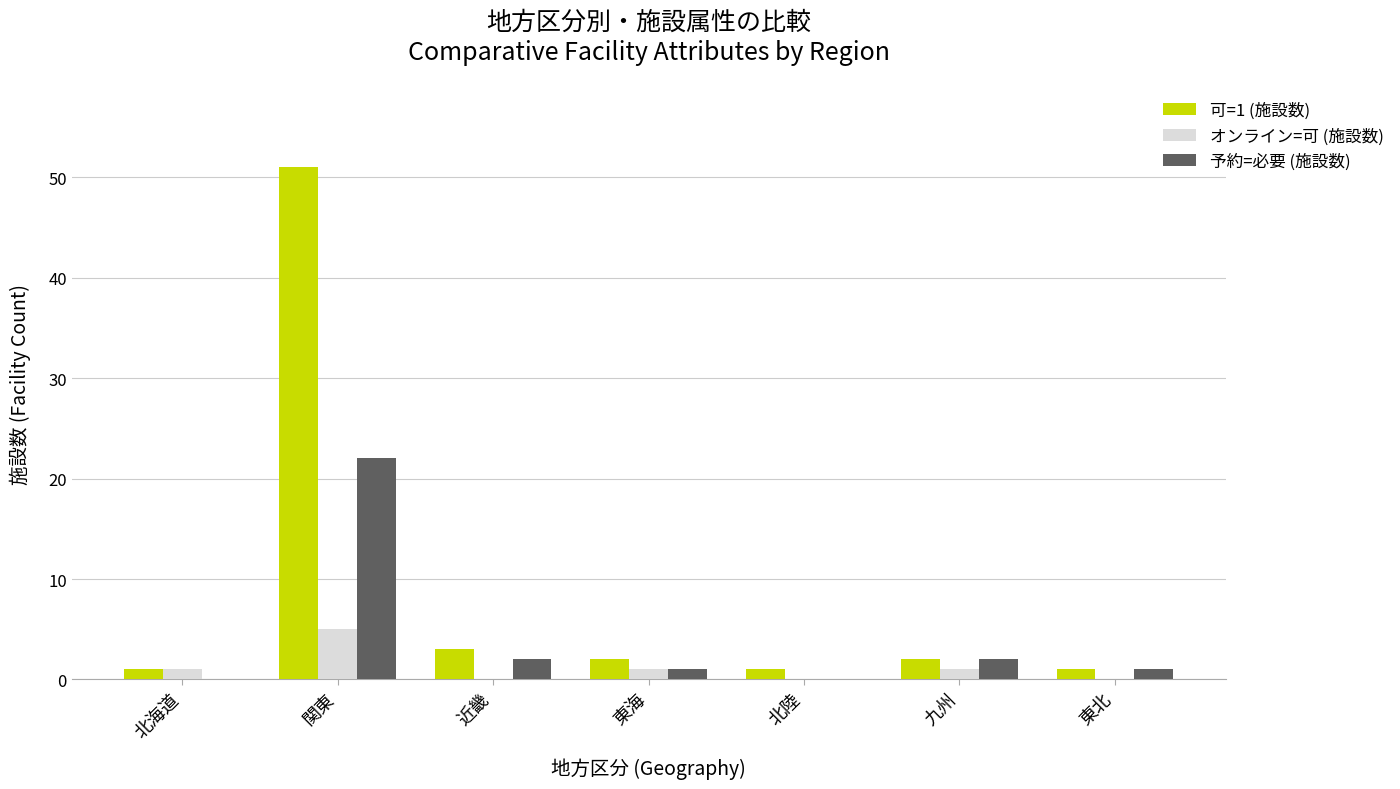

At which label does オンライン=可 (施設数) reach its peak?

関東